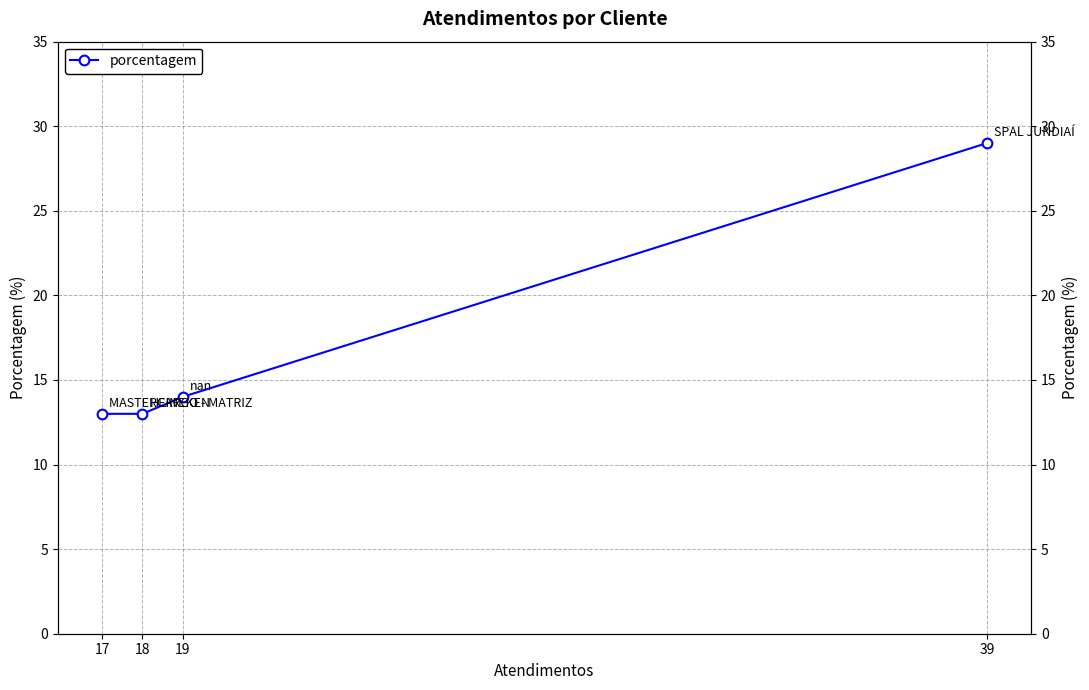

What is the sum of all values?

69